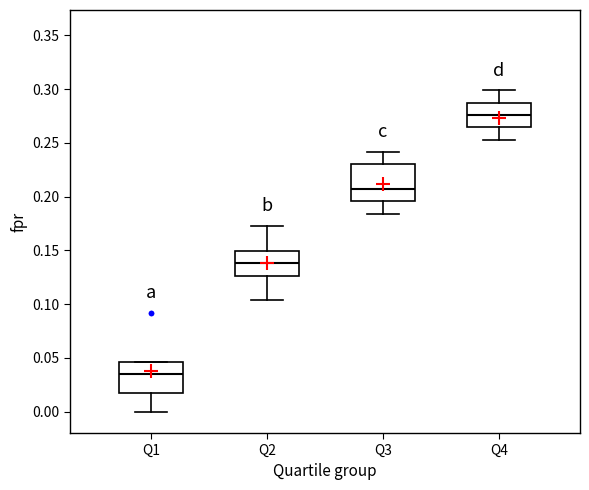

Reading left to right, transcribe this box plot: for each box, give where its median line is, the range the box spans, and where its two whiskers end, as read against the y-axis. The values are not printed on the chart, so give them approximately, as read against the axis.

Q1: median 0.035, box 0.015 to 0.045, whiskers 0.000 to 0.045
Q2: median 0.140, box 0.125 to 0.150, whiskers 0.105 to 0.170
Q3: median 0.205, box 0.195 to 0.230, whiskers 0.185 to 0.240
Q4: median 0.275, box 0.265 to 0.285, whiskers 0.255 to 0.300